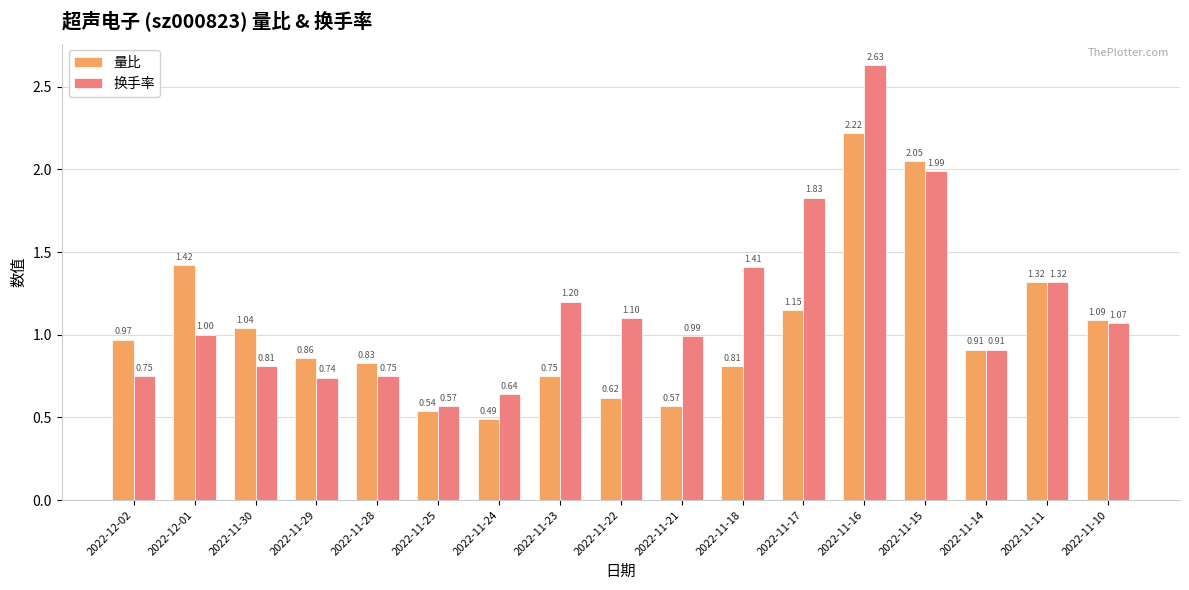

How many categories are shown in the chart?

17